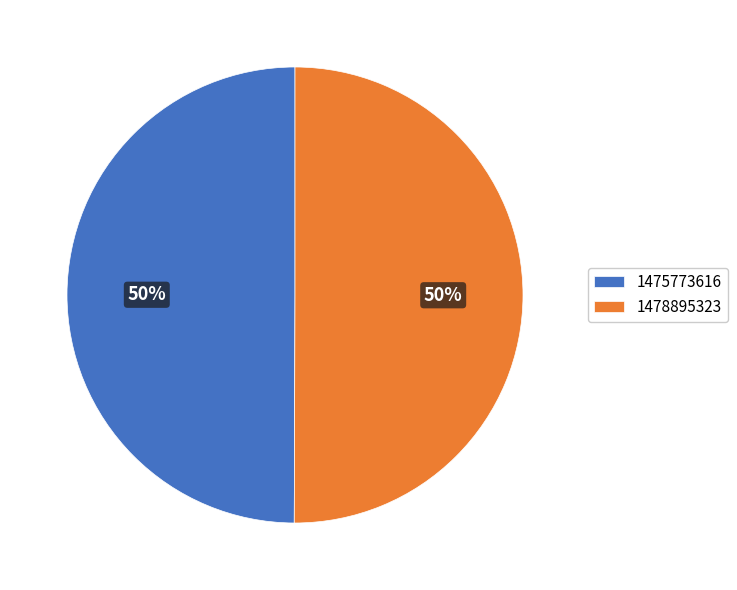

Is the sum of 1478895323 and 1475773616 greater than half?

Yes